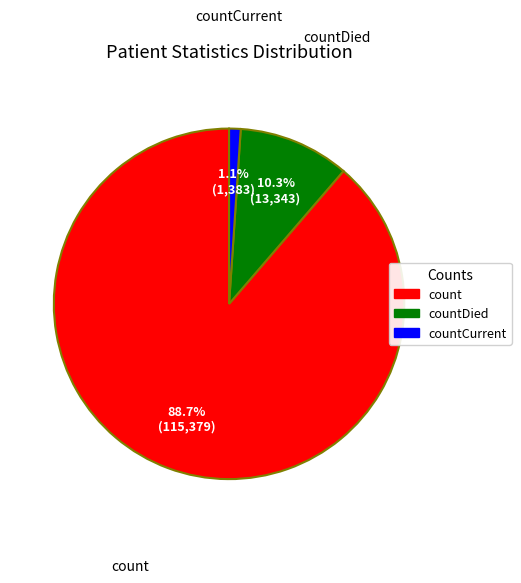

Does any single category account for the majority?

Yes